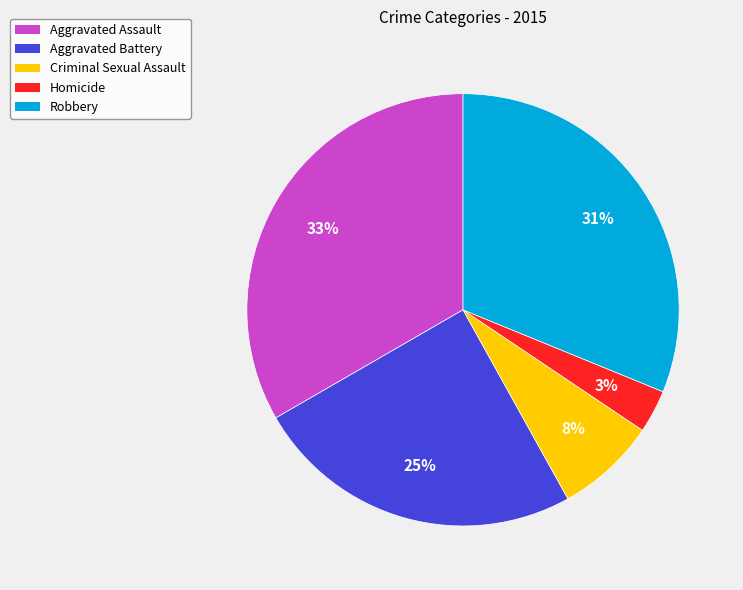

How many segments does this pie chart have?

5